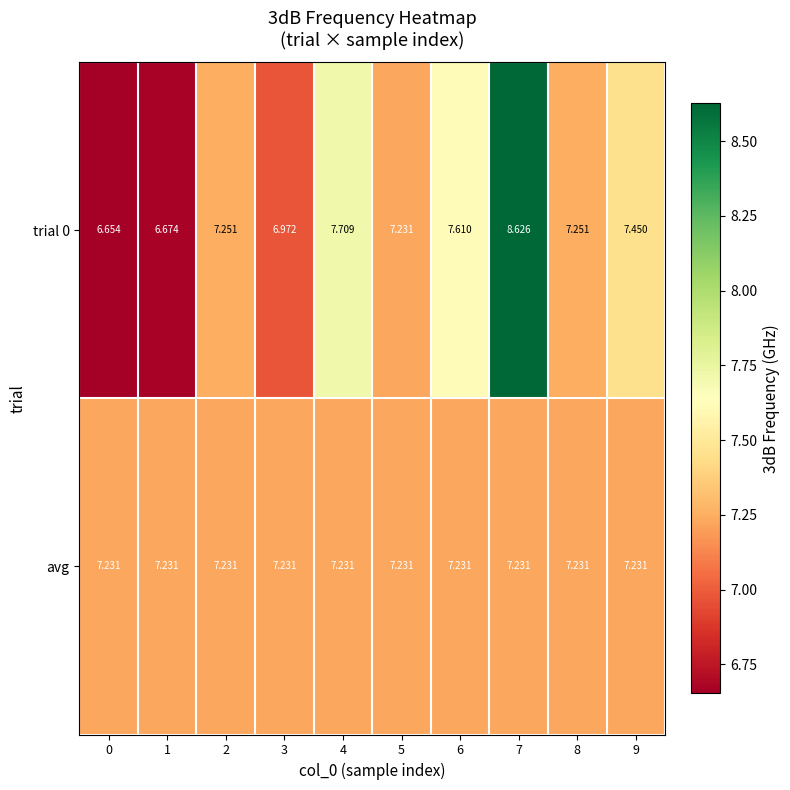

Which series has the largest total across all categories?

trial 0